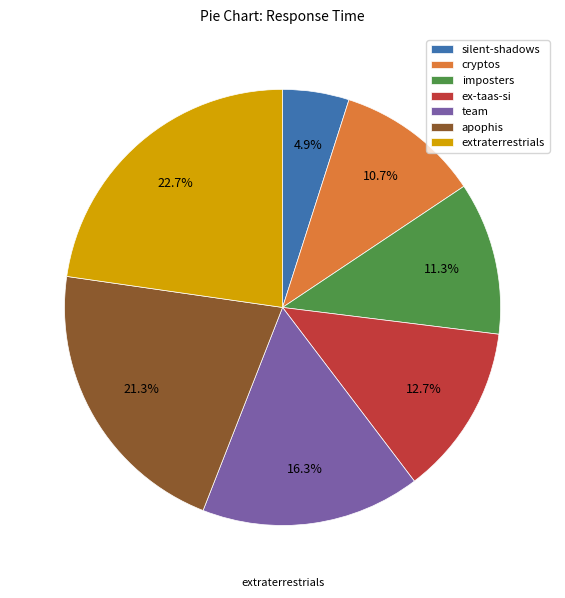

Which slice is the largest?

extraterrestrials